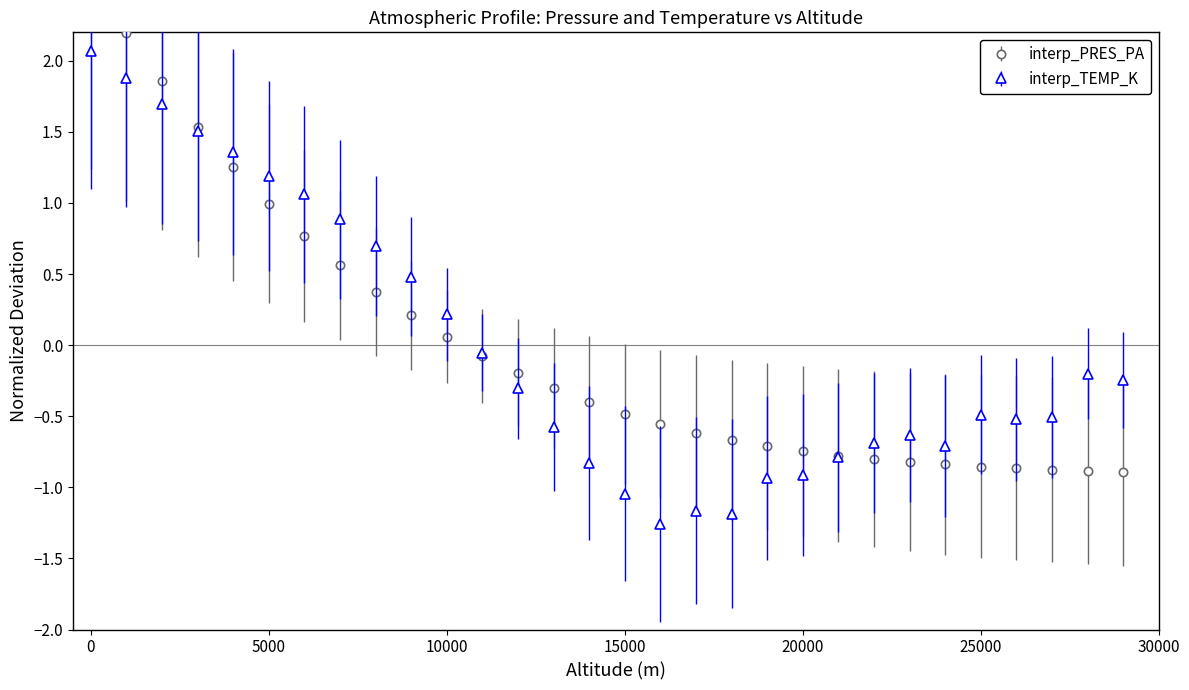

Which series has the widest spread of values?

interp_PRES_PA